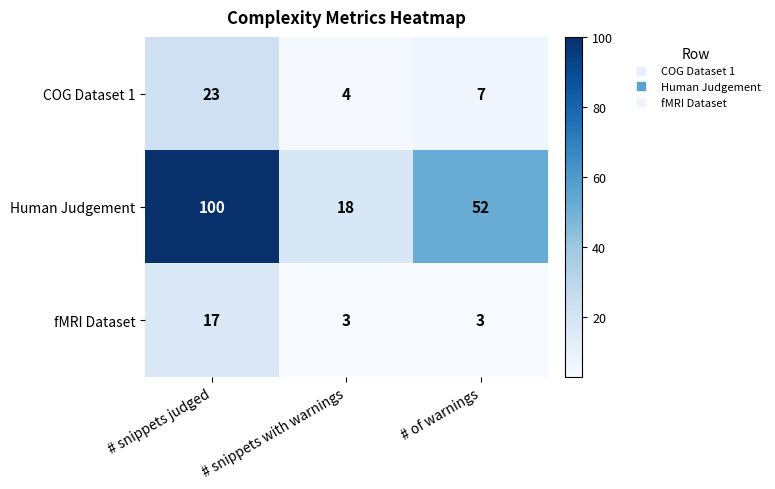

What is the difference between the maximum and minimum values in the fMRI Dataset series?

14